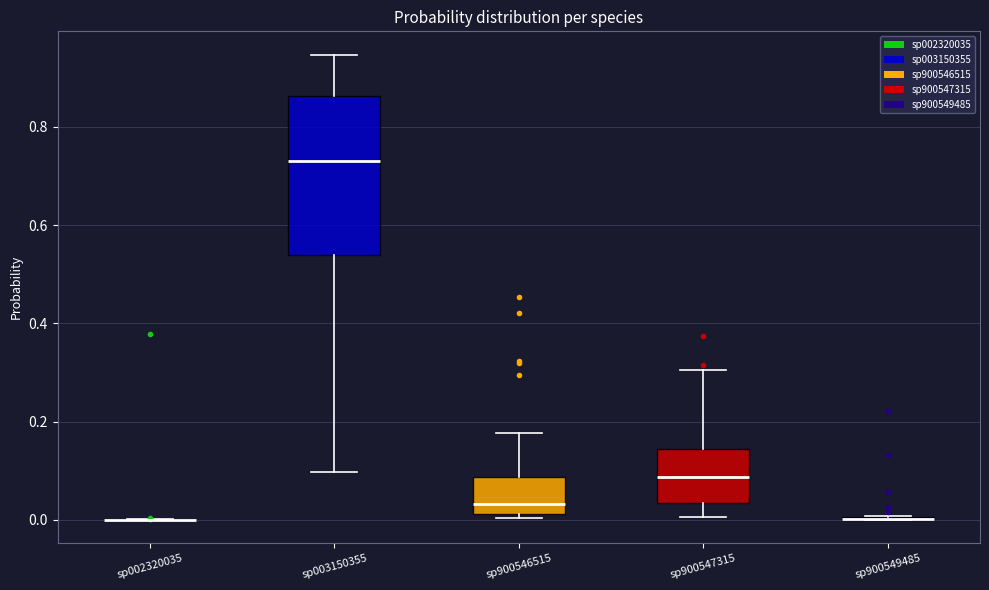

Reading left to right, transcribe this box plot: for each box, give where its median line is, the range the box spans, and where its two whiskers end, as read against the y-axis. The values are not printed on the chart, so give them approximately, as read against the axis.

sp002320035: box collapsed to a line at 0.00, whiskers 0.00 to 0.00
sp003150355: median 0.74, box 0.54 to 0.86, whiskers 0.10 to 0.94
sp900546515: median 0.04, box 0.02 to 0.08, whiskers 0.00 to 0.18
sp900547315: median 0.08, box 0.04 to 0.14, whiskers 0.00 to 0.30
sp900549485: box collapsed to a line at 0.00, whiskers 0.00 to 0.00